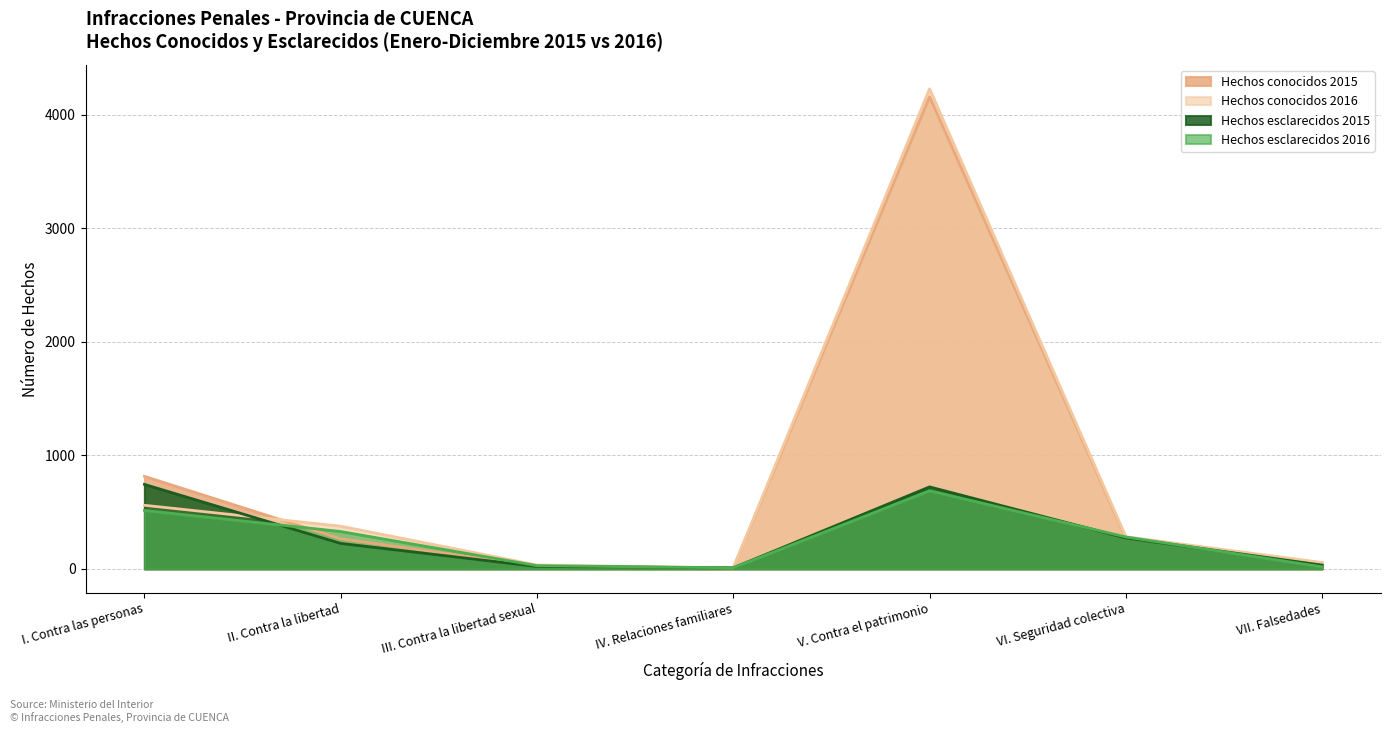

How many intersections are there between Hechos esclarecidos 2016 and Hechos esclarecidos 2015?

3